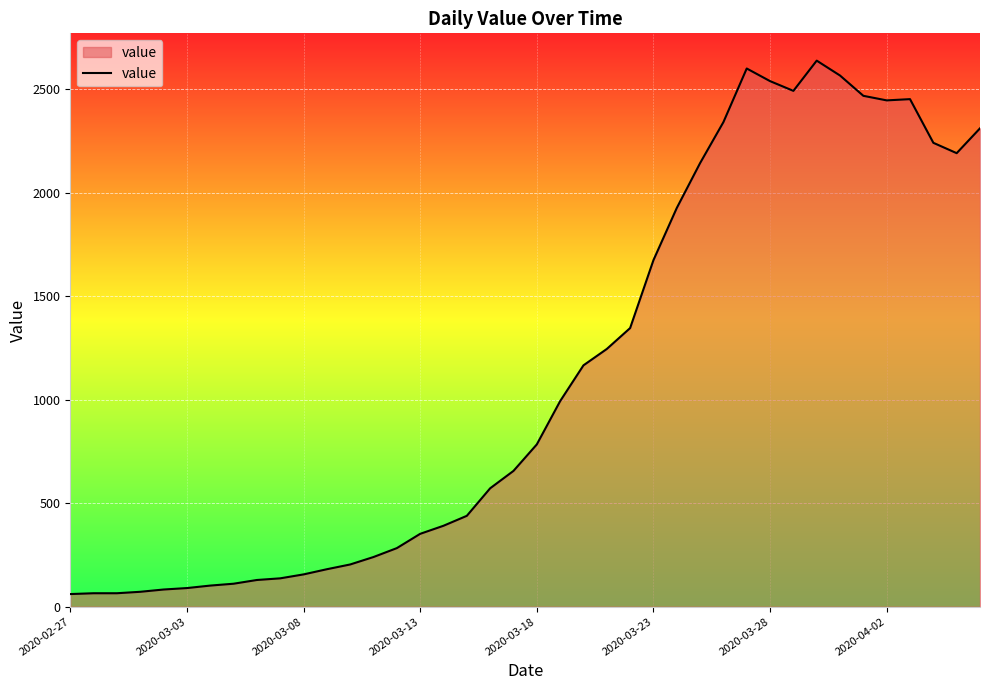

Does the chart have visible grid lines?

Yes